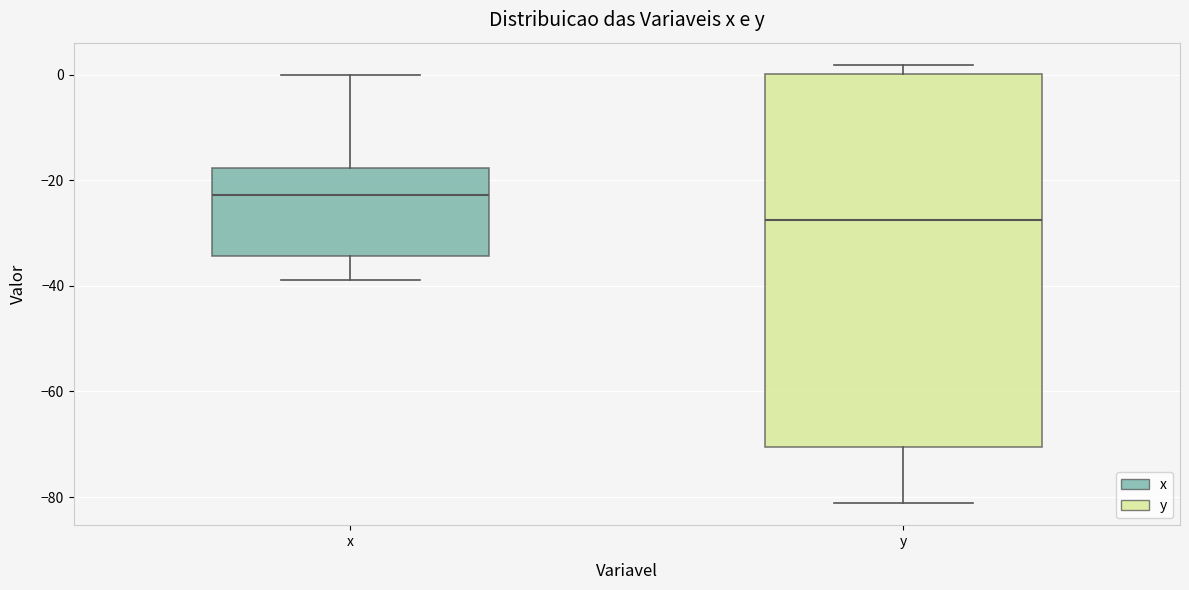

Comparing the boxes themselves (not the whiskers), which one is the tallest?

y